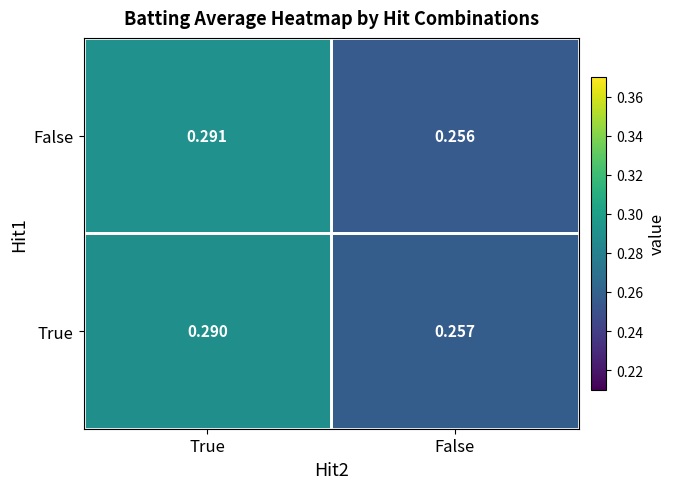

At False, list the series in order from largest to smallest.

True, False